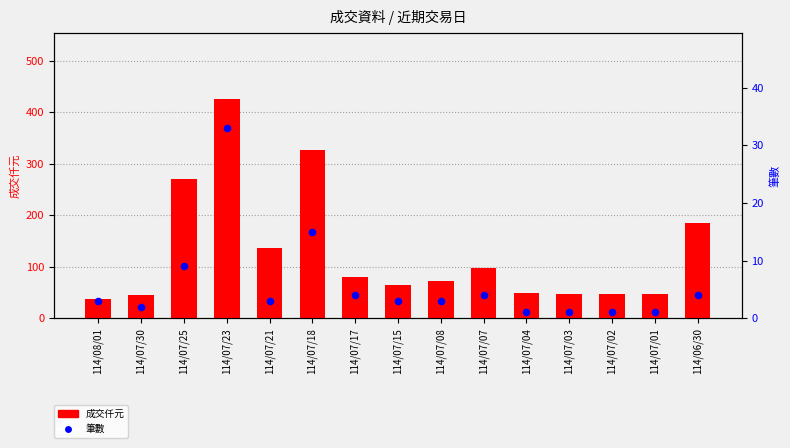

Which series has the largest Y range (max minus min)?

成交仟元